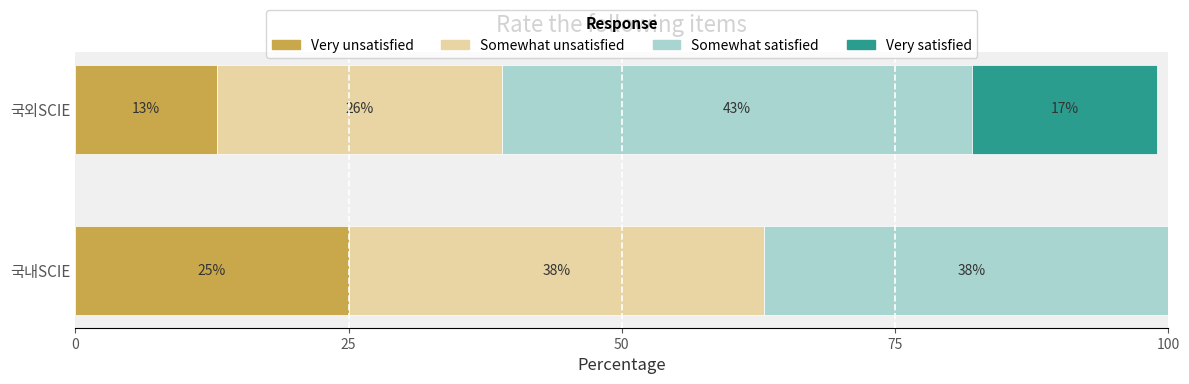

Read the Very unsatisfied value at 국내SCIE, to the nearest 5.

25